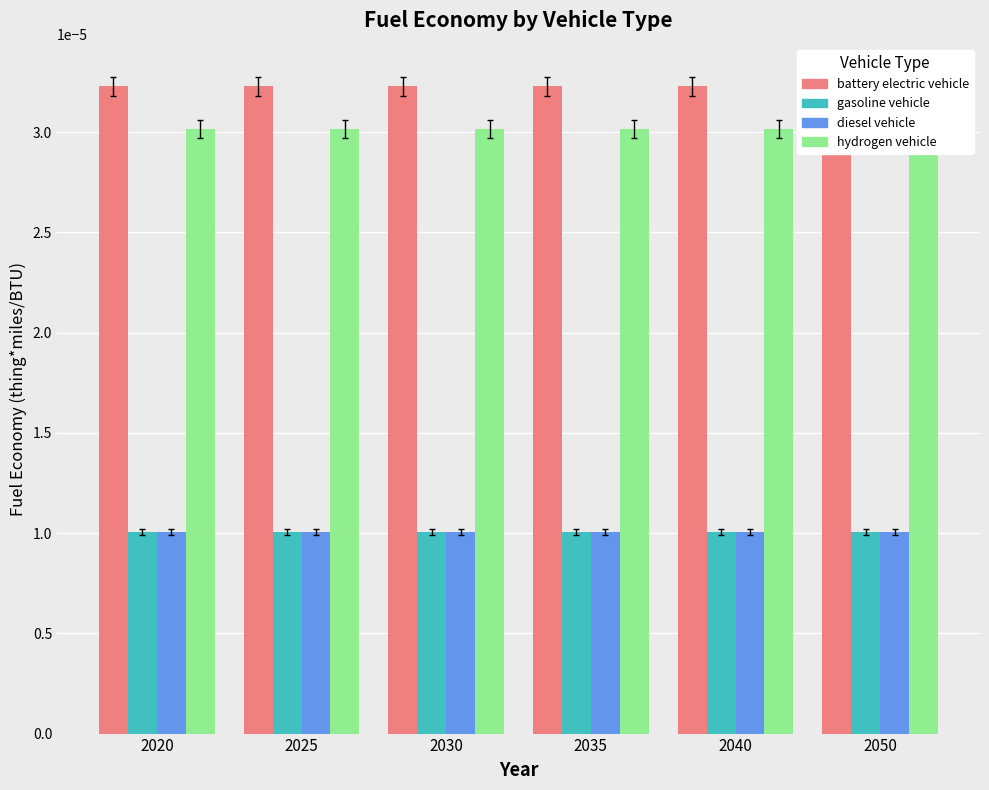

List the series in order of their peak value, lowest first.

gasoline vehicle, diesel vehicle, hydrogen vehicle, battery electric vehicle